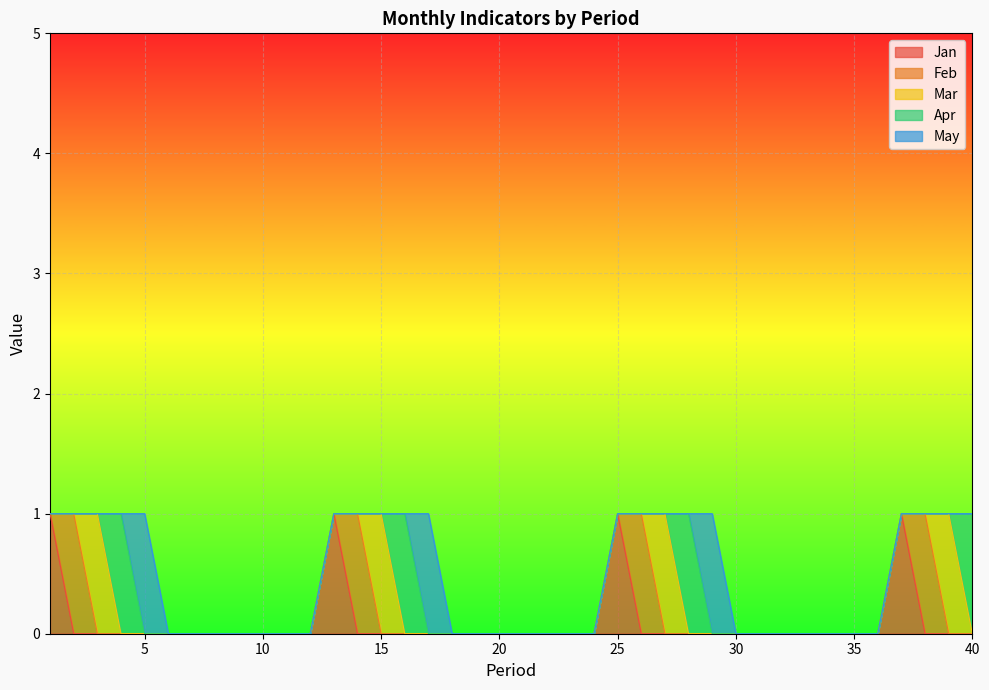

Count the number of categories in the chart.

40